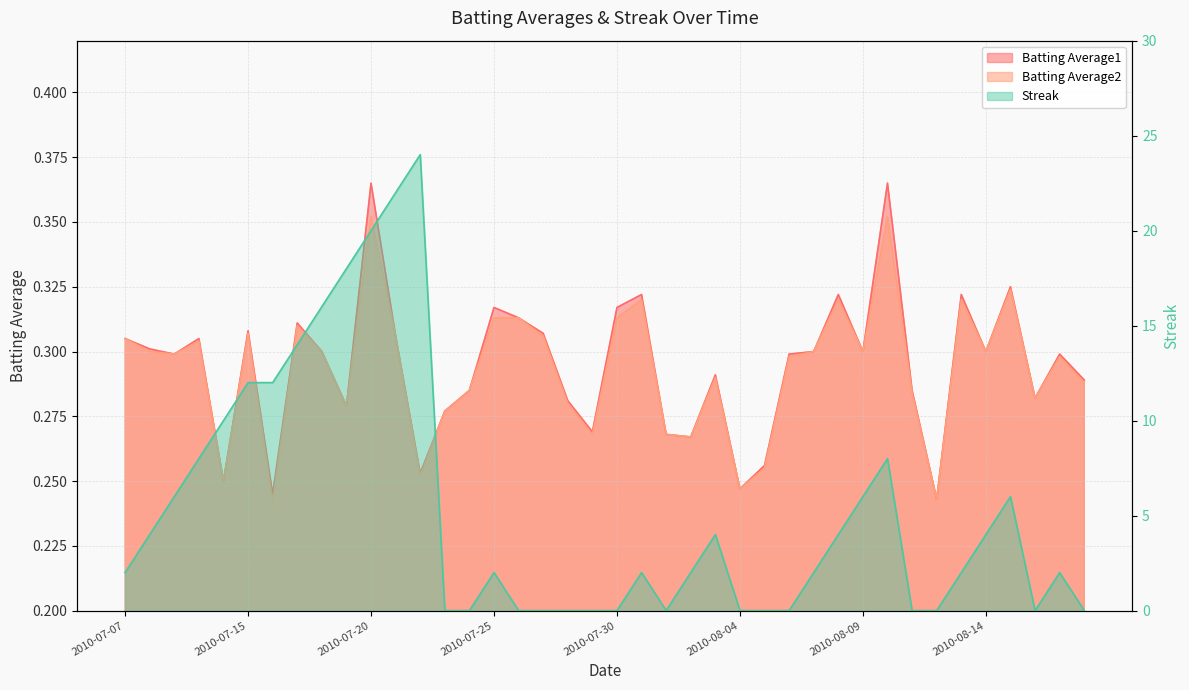

Between 2010-07-22 and 2010-08-14, which series saw the biggest shift?

Streak